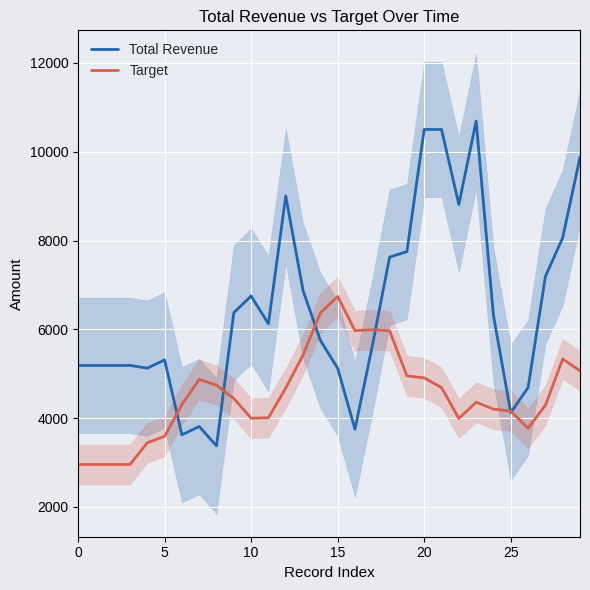

What value does the Total Revenue series have at 11?

6125.0